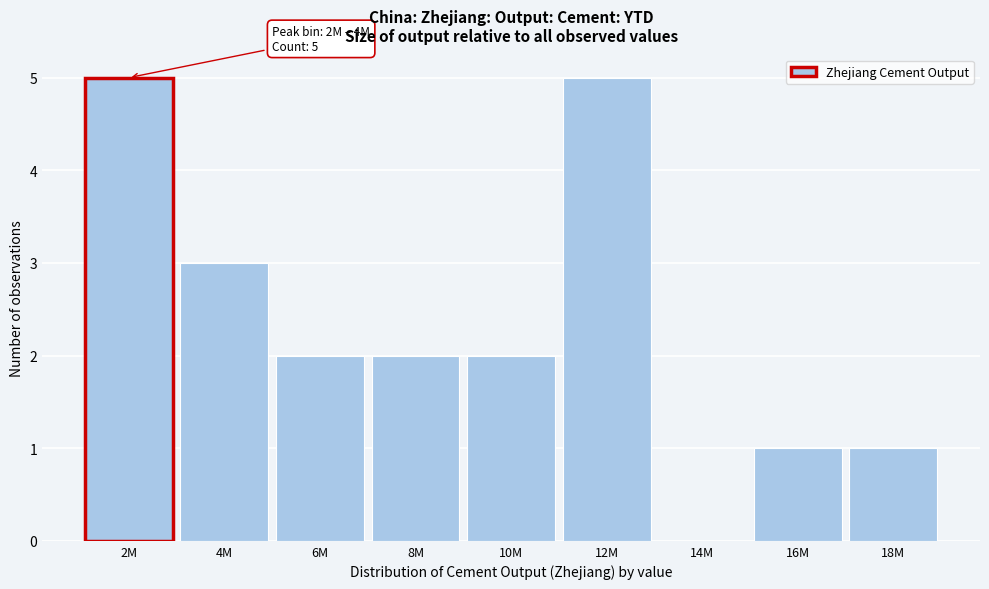

Reading left to right, transcribe all the data shown in this chart.

2M=5	4M=3	6M=2	8M=2	10M=2	12M=5	14M=0	16M=1	18M=1